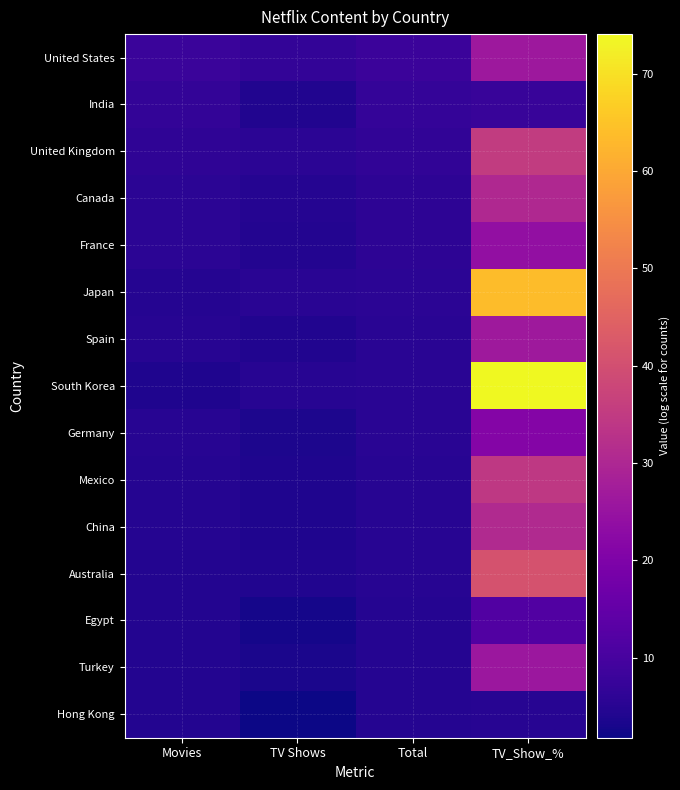

Which series changed the most between TV Shows and Total?

Hong Kong